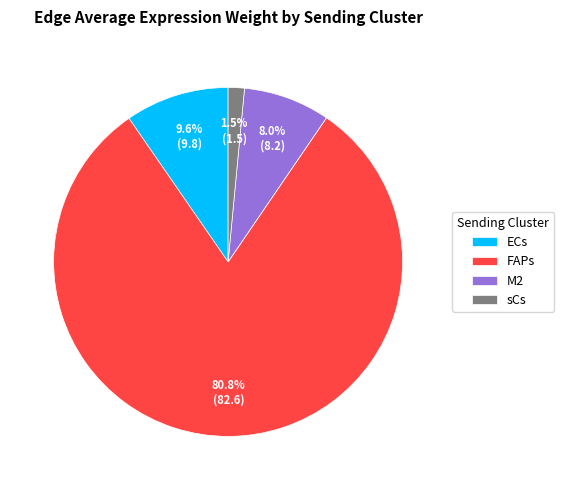

Is there a majority slice in this chart?

Yes